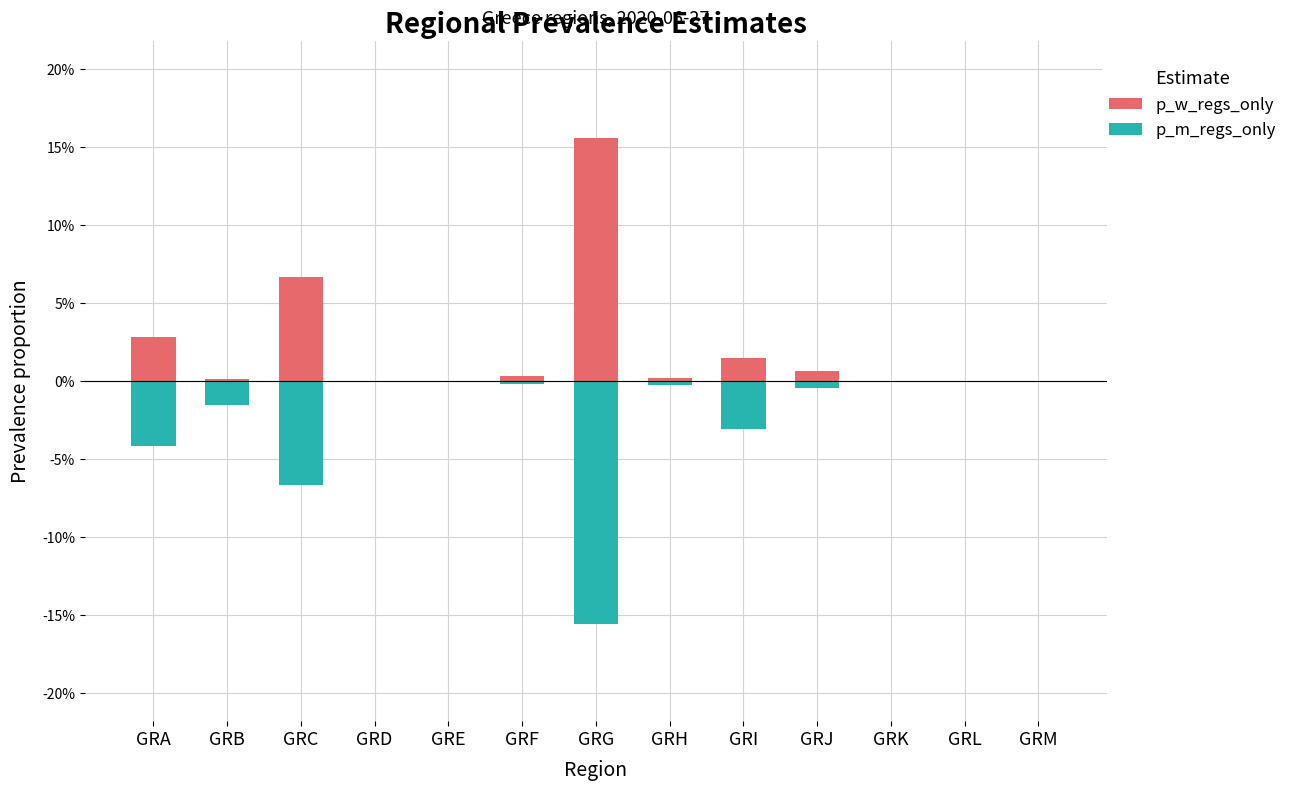

Reading left to right, what are all the values shown in this chart?

p_w_regs_only: GRA=0.0	GRB=0.0	GRC=0.1	GRD=0.0	GRE=0.0	GRF=0.0	GRG=0.2	GRH=0.0	GRI=0.0	GRJ=0.0	GRK=0.0	GRL=0.0	GRM=0.0
p_m_regs_only: GRA=-0.0	GRB=-0.0	GRC=-0.1	GRD=0.0	GRE=0.0	GRF=-0.0	GRG=-0.2	GRH=-0.0	GRI=-0.0	GRJ=-0.0	GRK=0.0	GRL=0.0	GRM=0.0